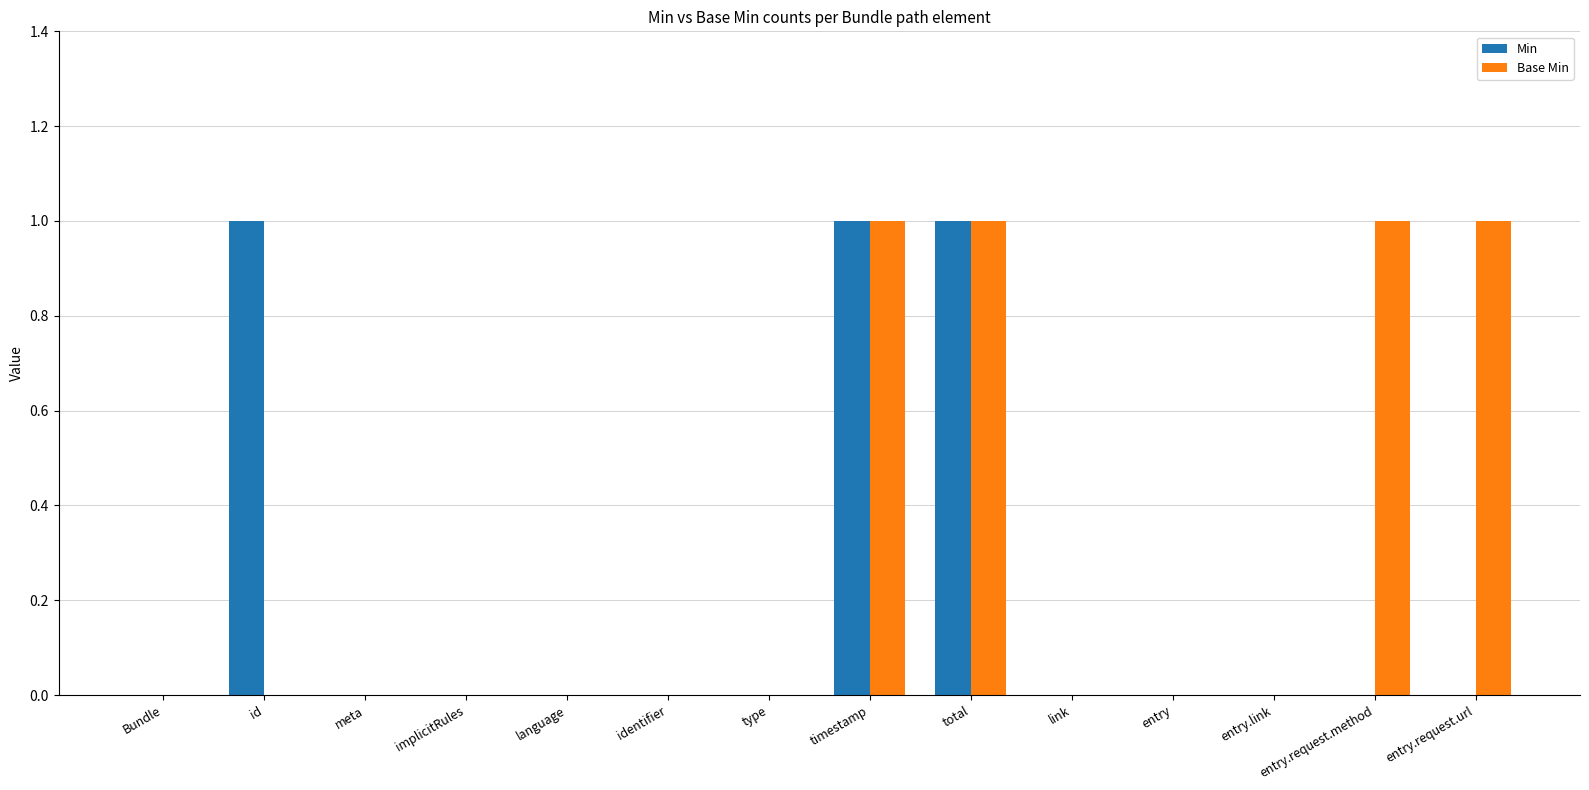

The Min series shows 0 at entry.link. True or false?

True